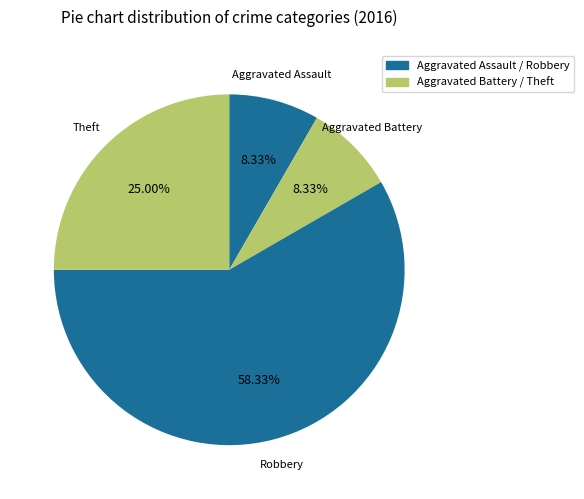

How many segments does this pie chart have?

4